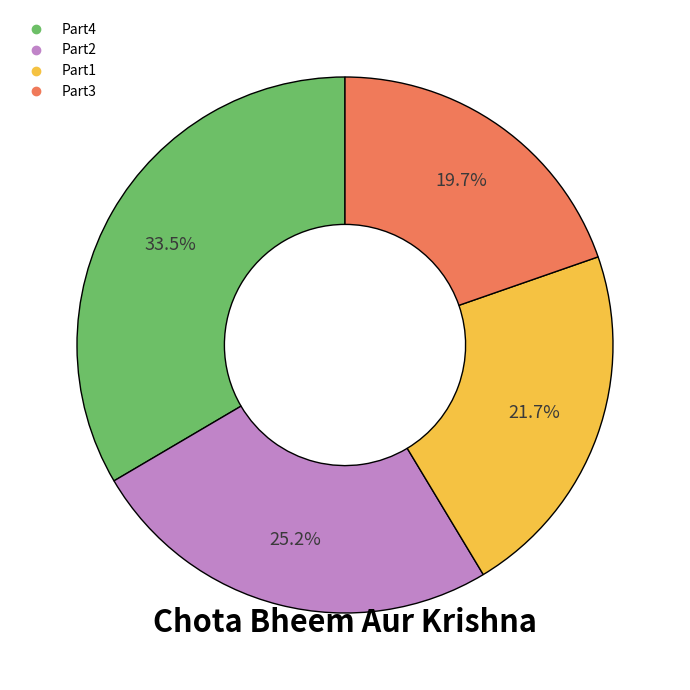

How many slices are in this pie chart?

4